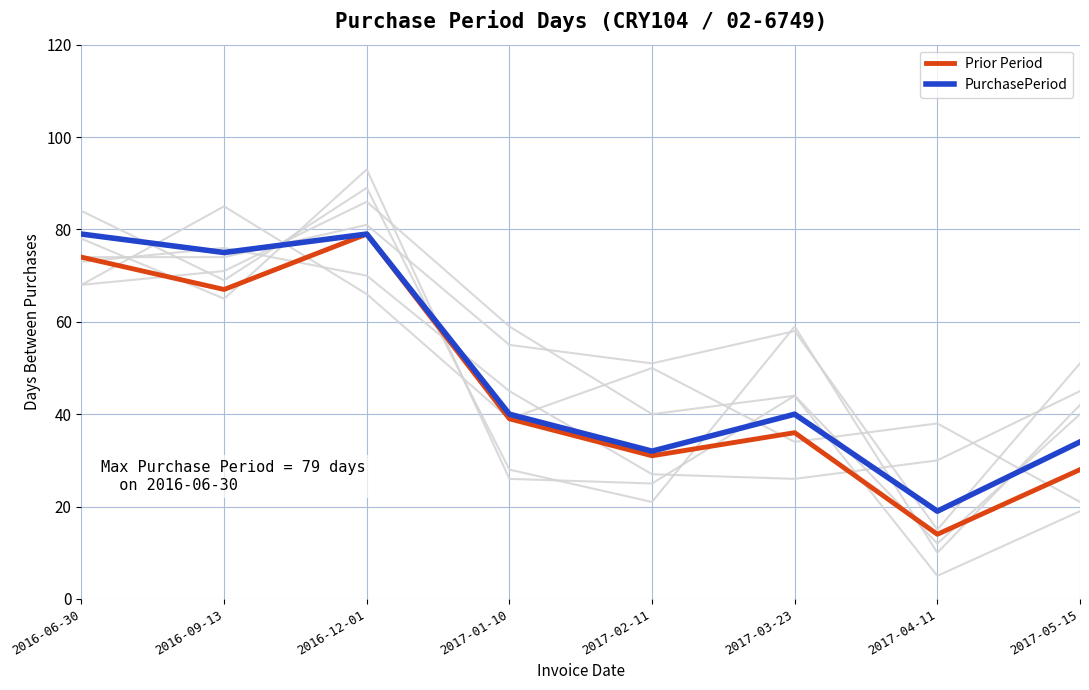

What is the difference between the PurchasePeriod values at 2017-02-11 and 2017-01-10?

8